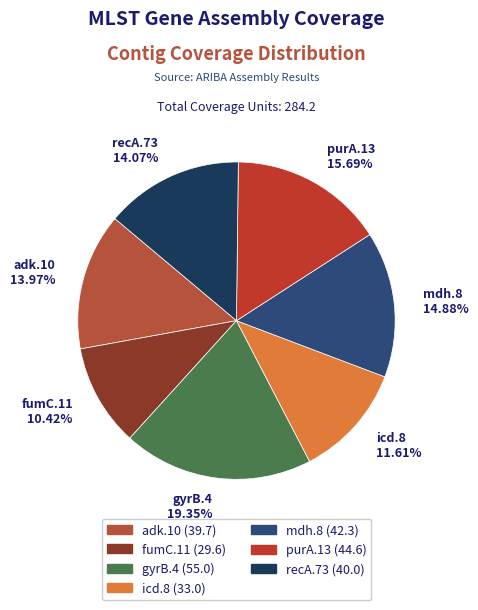

What portion of the pie excludes gyrB.4?

80.6%